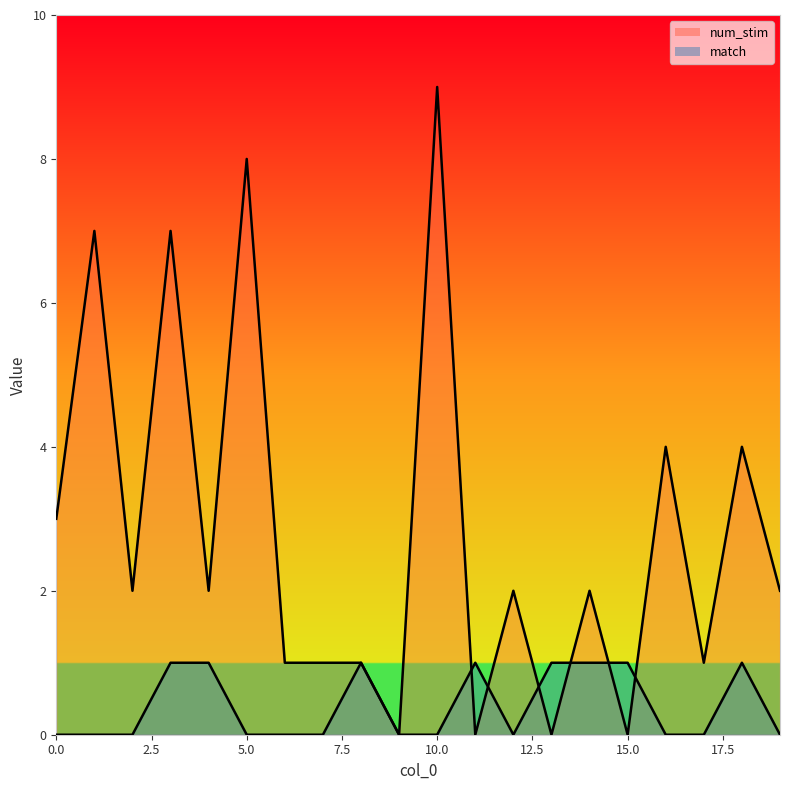

True or false: match has more than 0 interior local peaks.

True